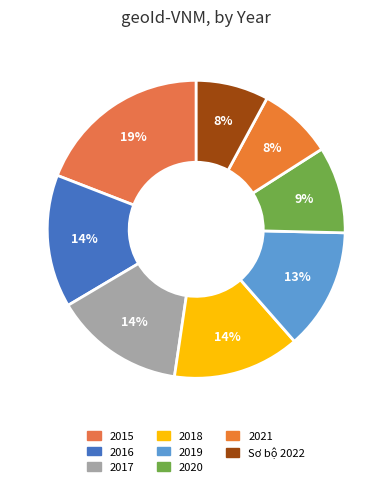

The 2021 slice represents 8% of the pie. True or false?

True